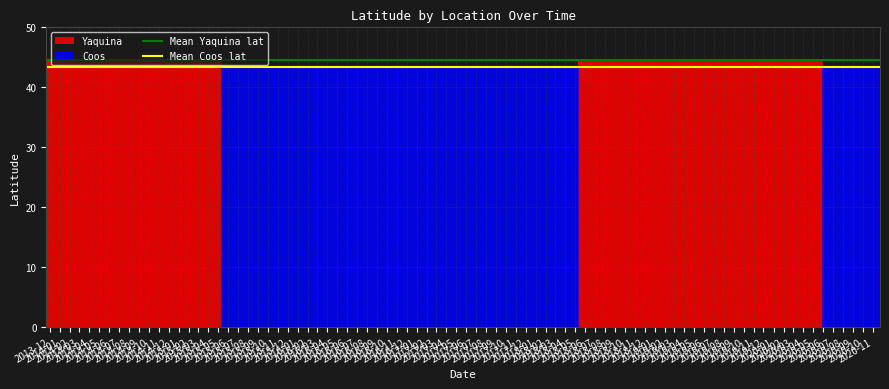

How many lines are shown in the chart?

2